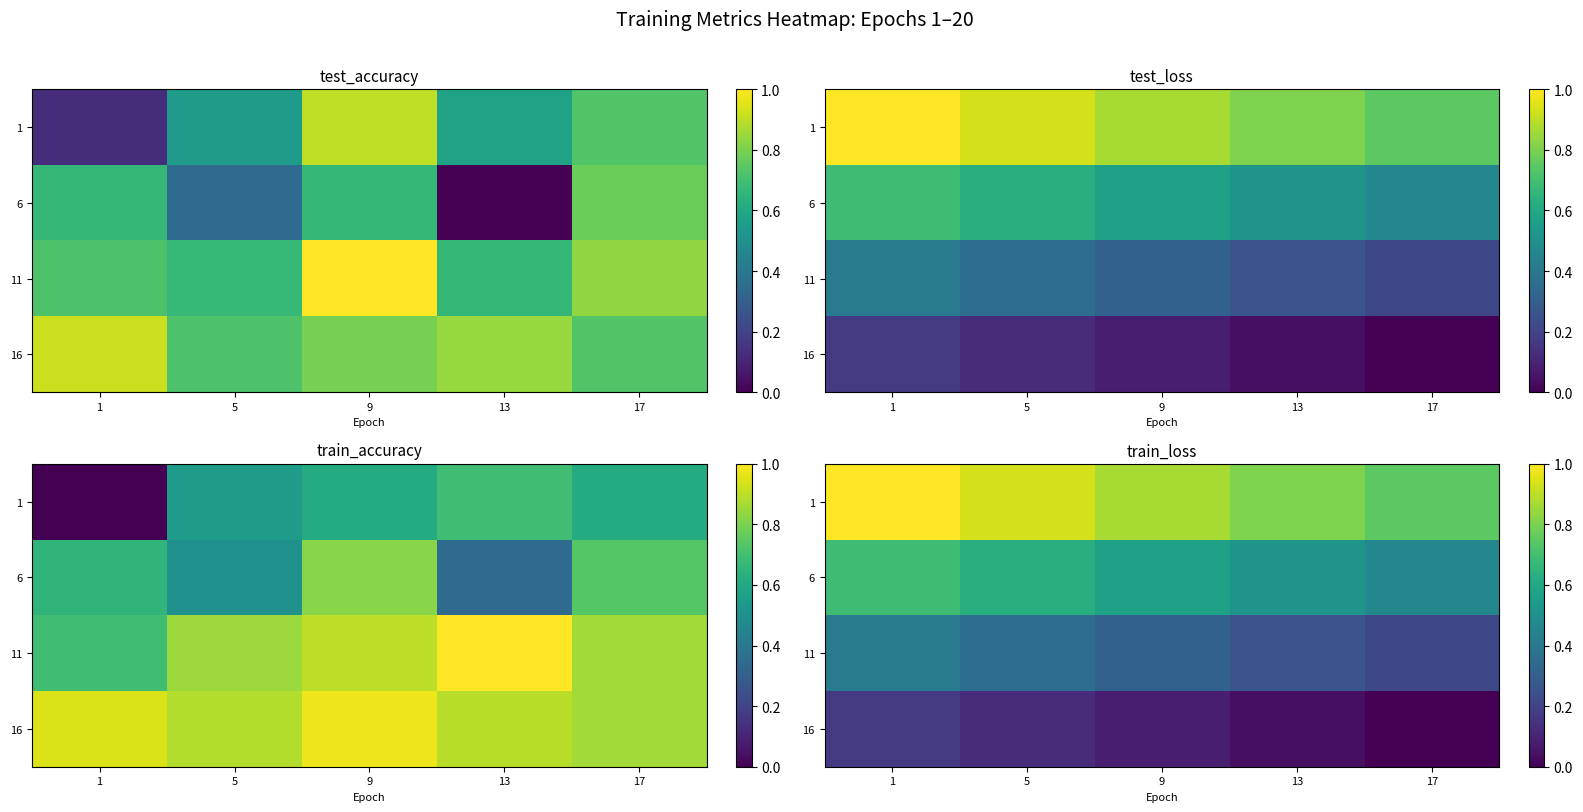

At which label does 11 reach its peak?

1